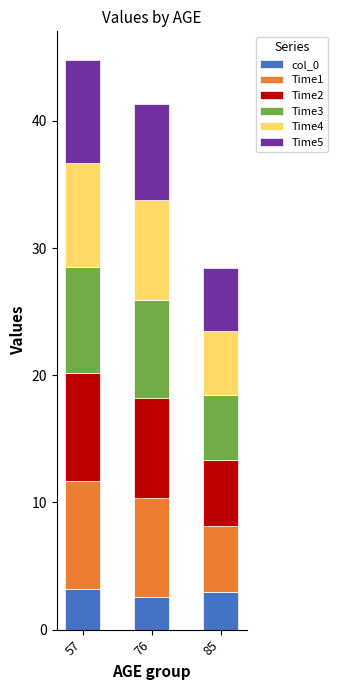

The value of col_0 at 76 is 2.5. True or false?

True